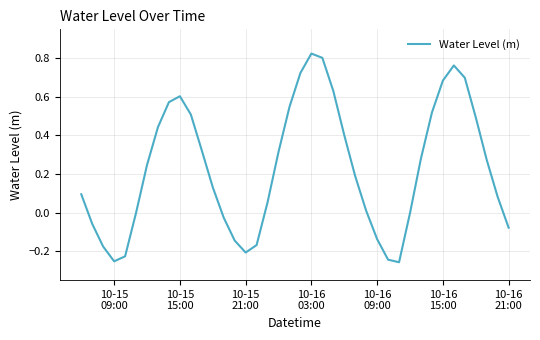

What is the difference between the maximum and minimum values?

1.1